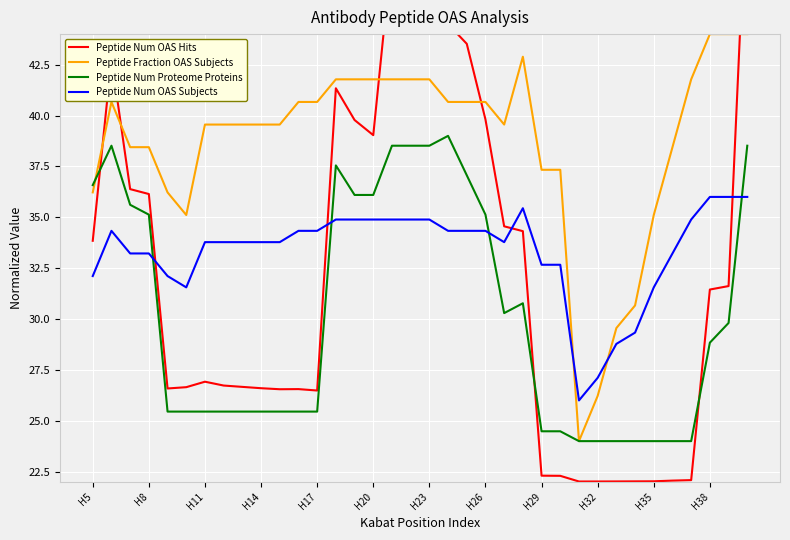

At how many categories does at least one series exceed 51?

1